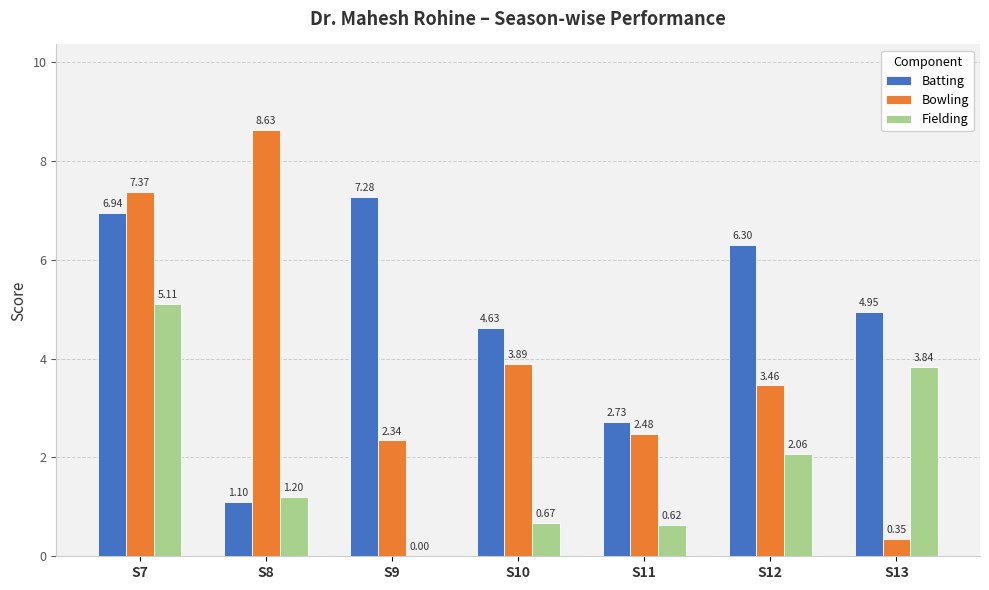

Which series has the largest total across all categories?

Batting